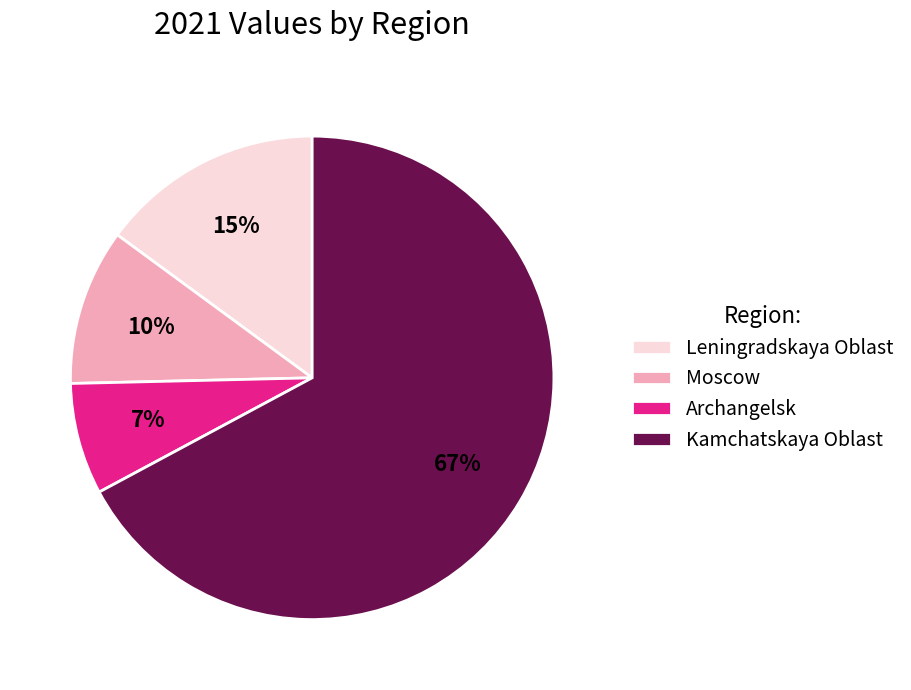

Which category has the smallest portion of the pie?

Archangelsk